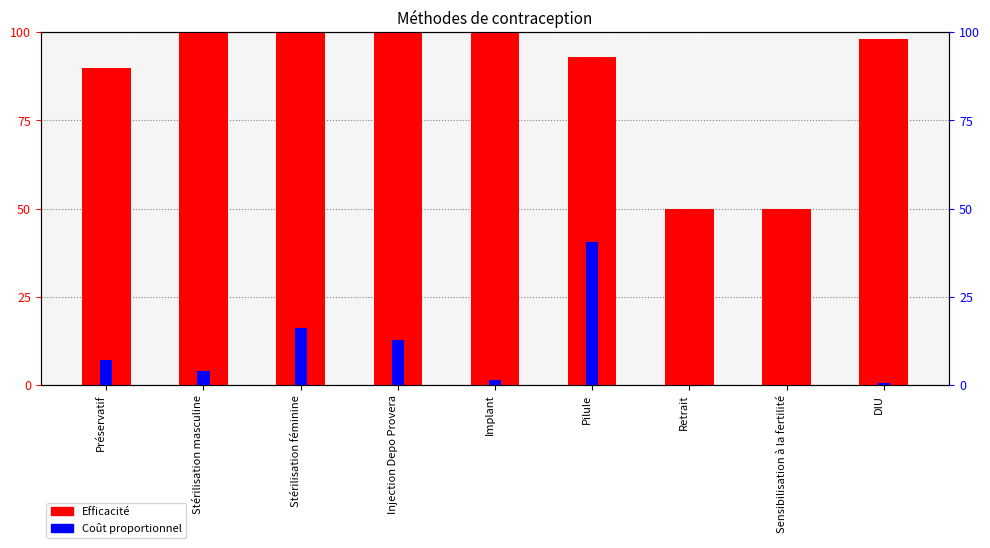

The Efficacité series shows 1.7 at DIU. True or false?

False